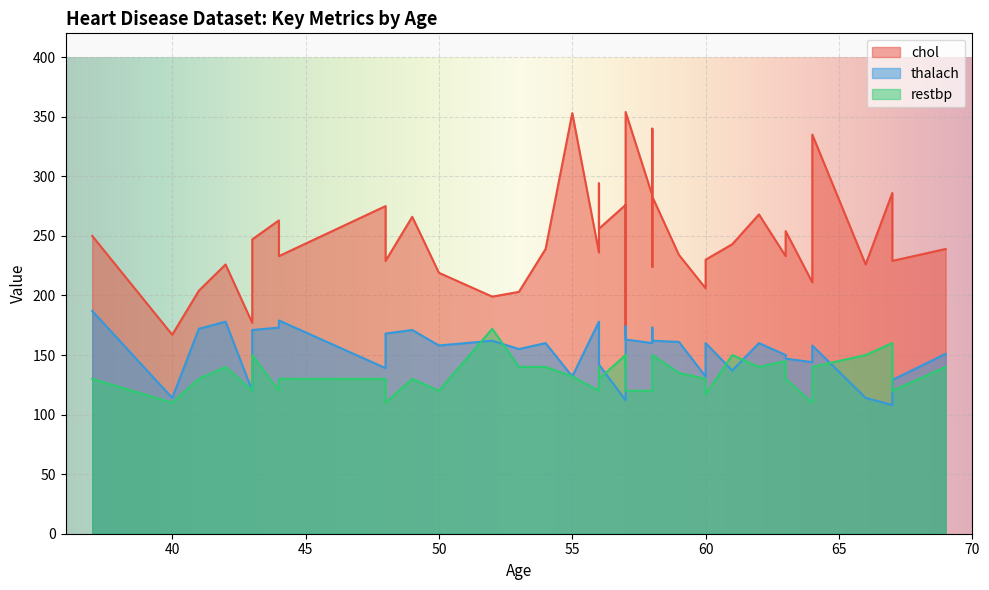

Which category has the lowest value in the chol series?

40